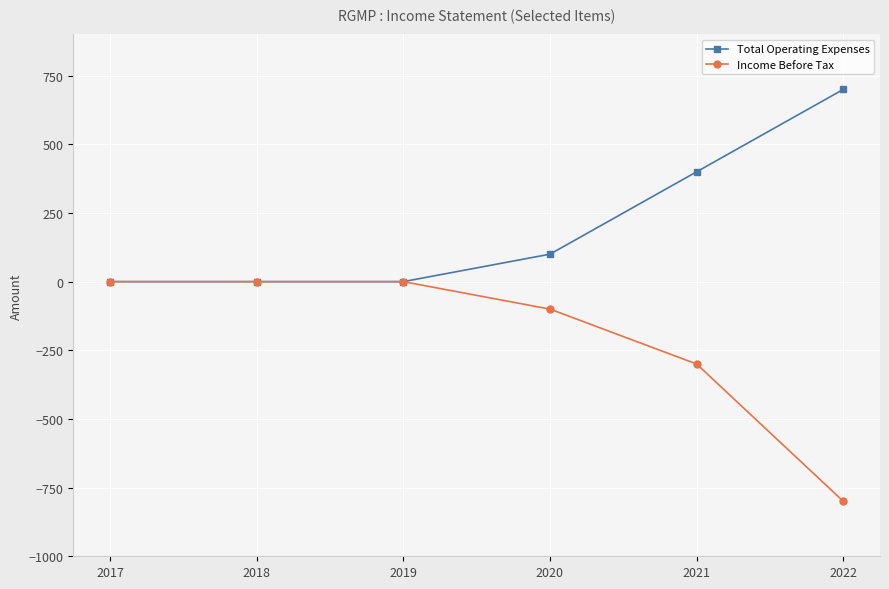

The value of Income Before Tax at 2017 is -494. True or false?

False